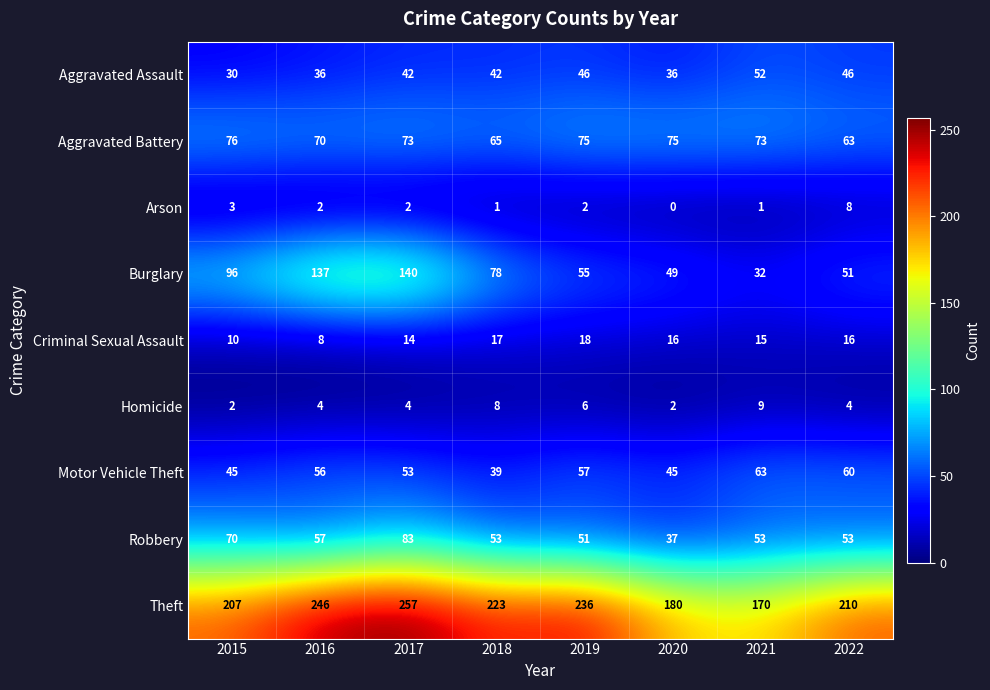

At which label does Criminal Sexual Assault first exceed 16?

2018